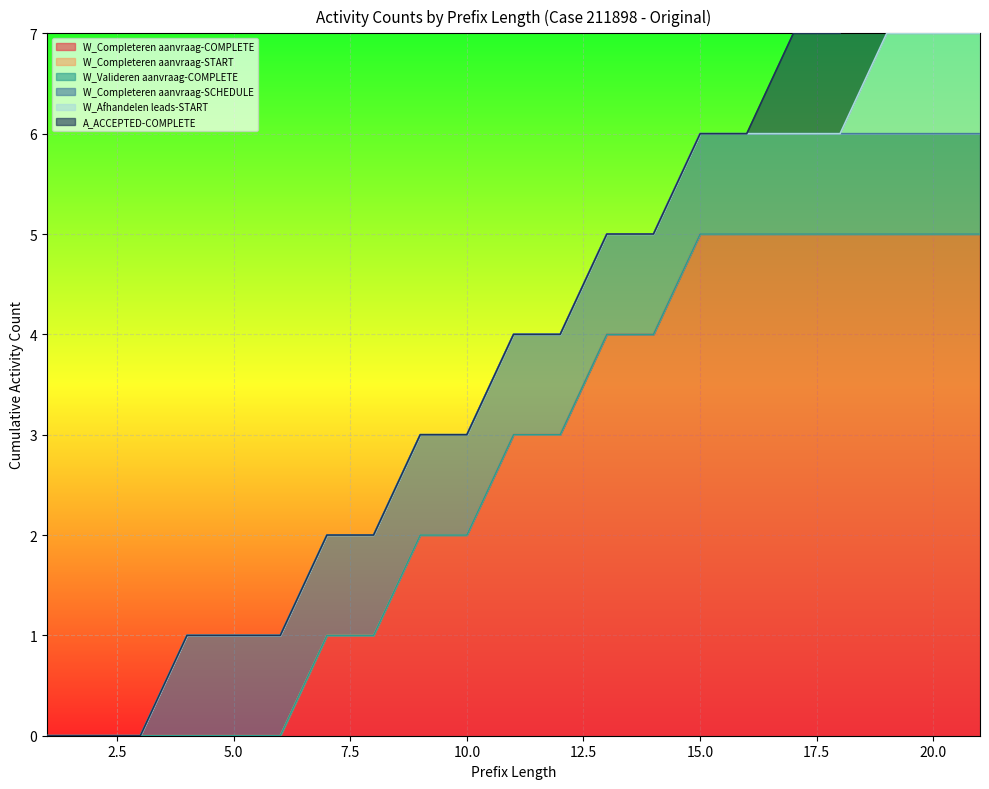

Count the number of data series in this chart.

6